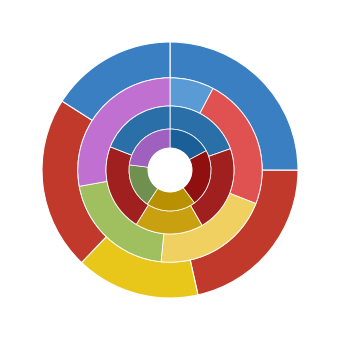

To the nearest percent, what is the combined percentage of 4 and 2?

40%